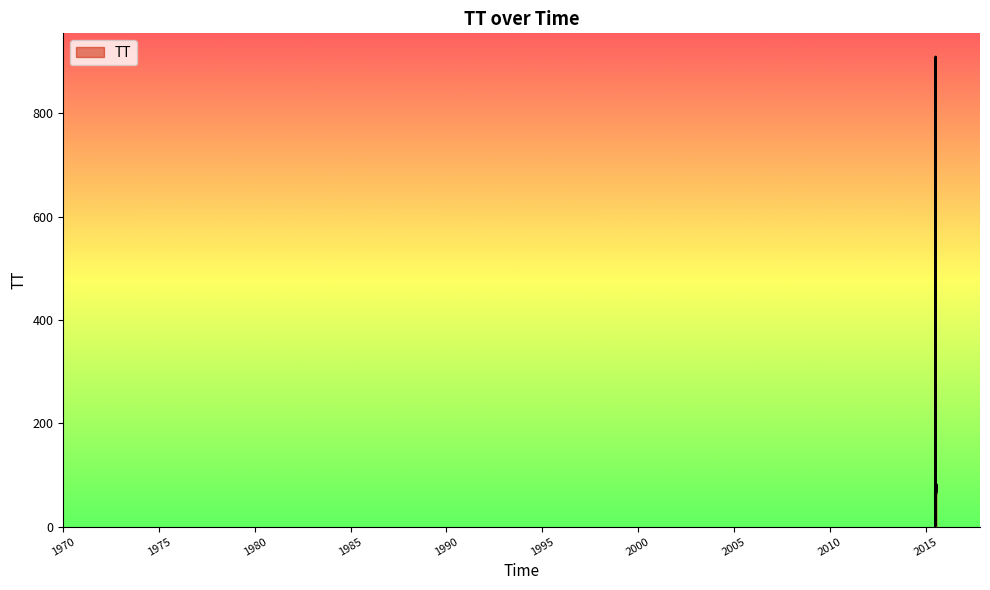

What is the greatest value displayed?

909